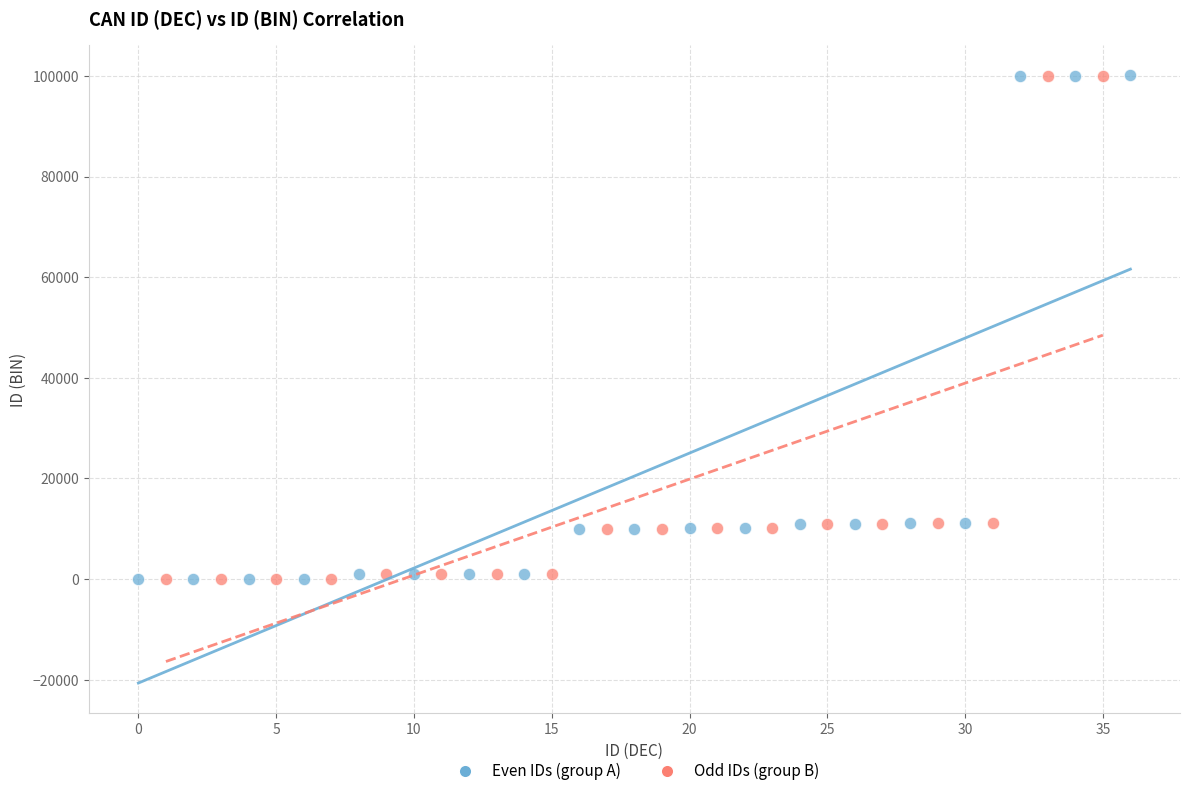

Which series has the widest spread of Y values?

Even IDs (group A)